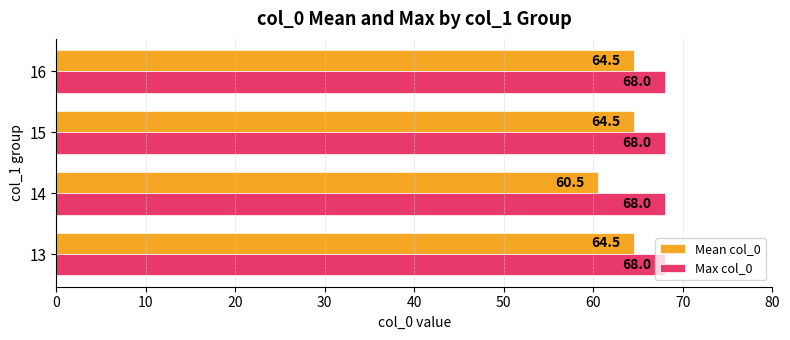

List the series in order of their peak value, highest first.

Max col_0, Mean col_0